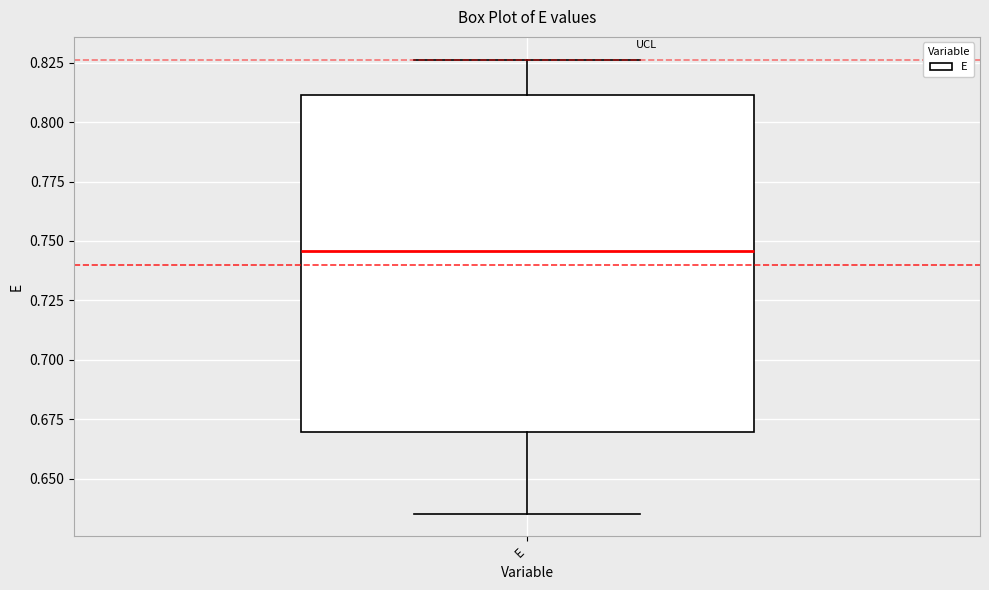

Where is the lower edge of the box for E on the y-axis? The values are not printed on the chart, so give them approximately, as read against the axis.

0.670